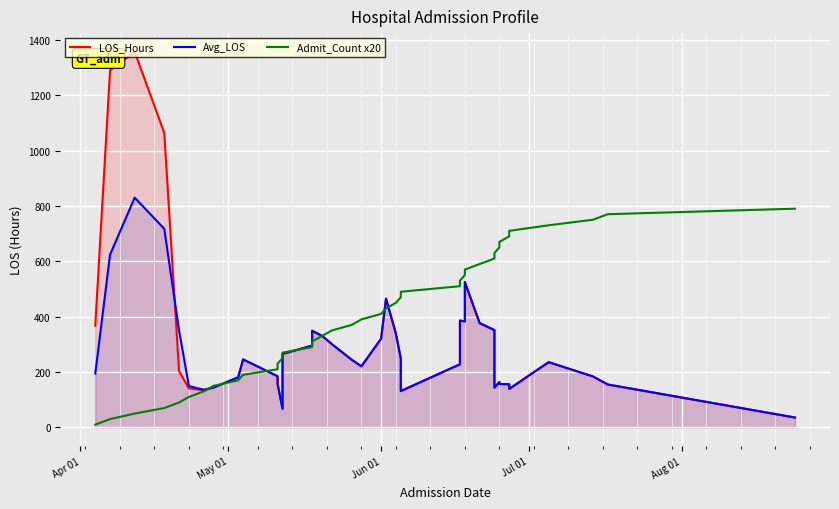

Which label corresponds to the smallest value in the chart?

Apr 01